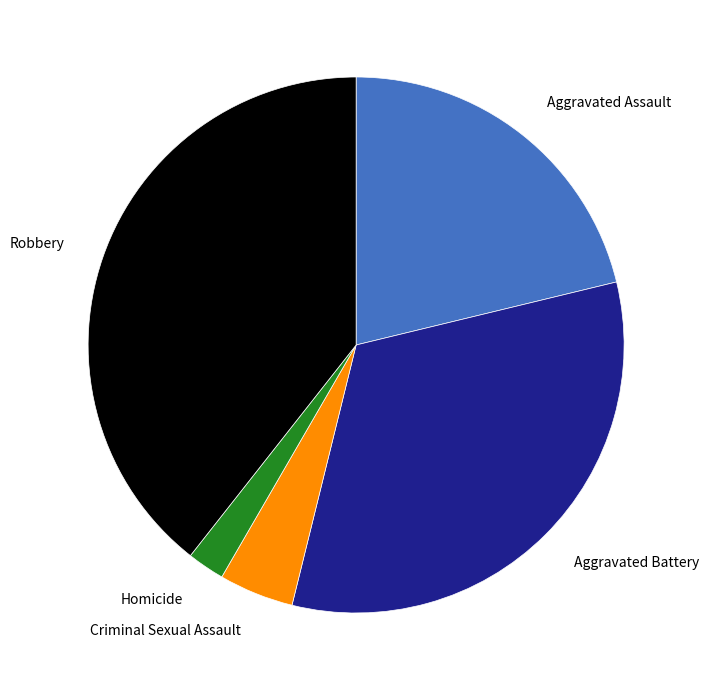

Does any single category account for the majority?

No